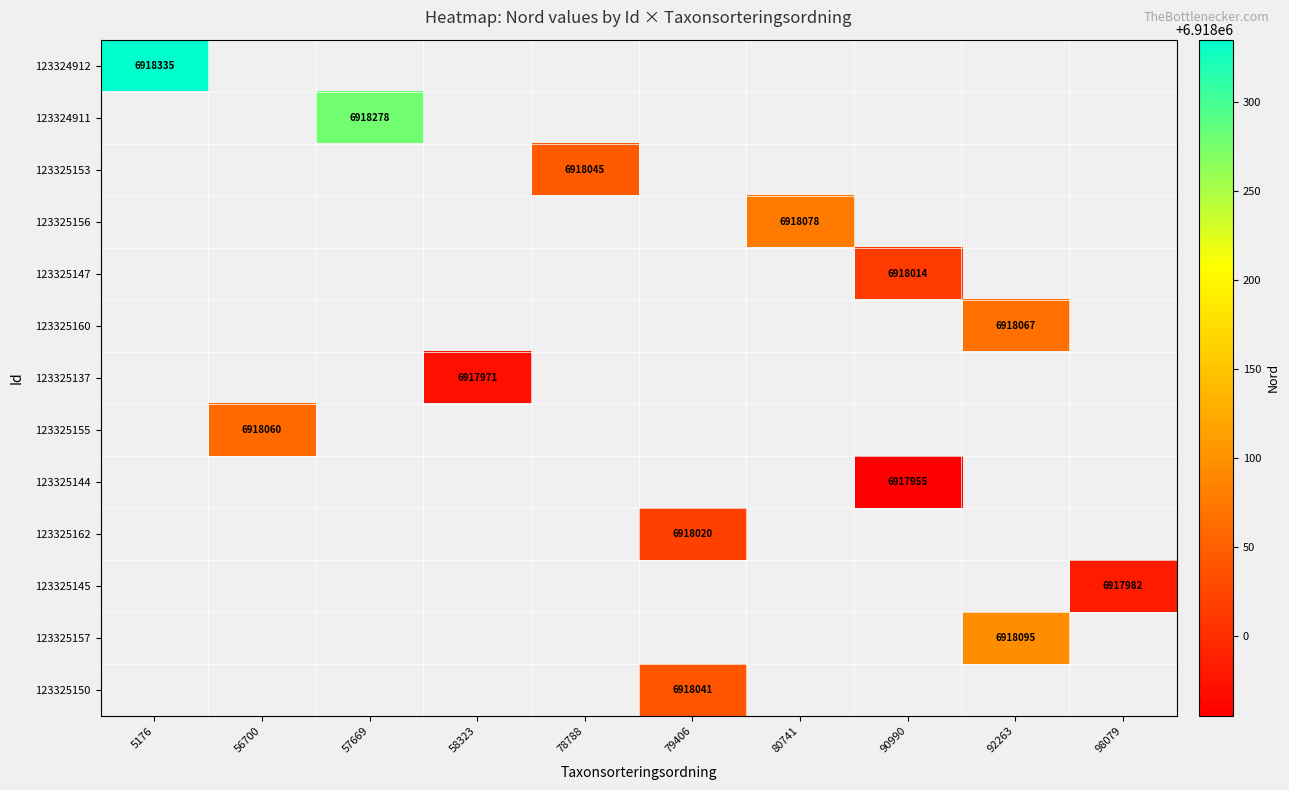

Is it true that 123325147 equals 6918014 at 90990?

True